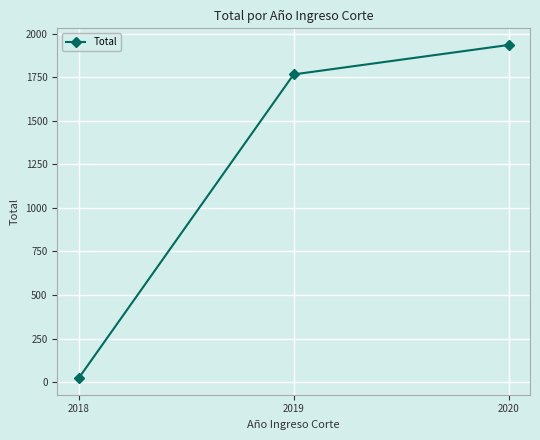

What is the ratio of the value at 2019 to the value at 2020?

0.9